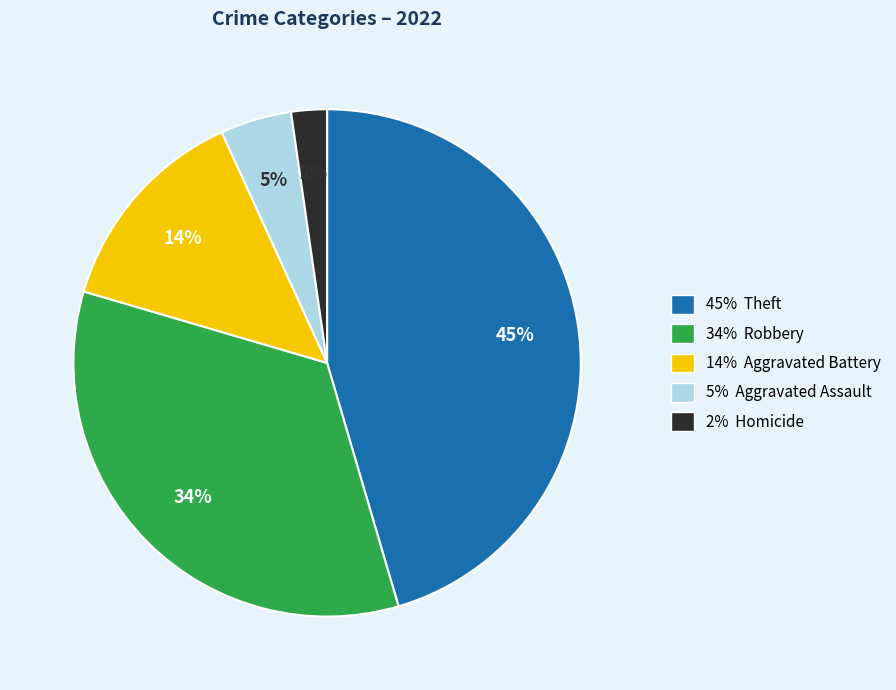

To the nearest percent, what is the average slice percentage?

20%